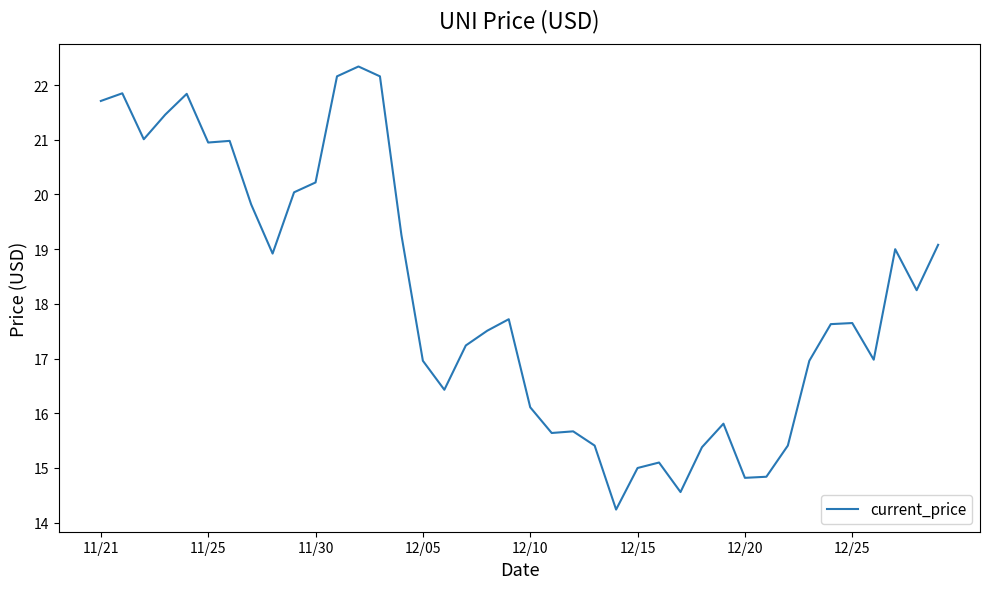

What is the difference between the maximum and minimum values?

8.1